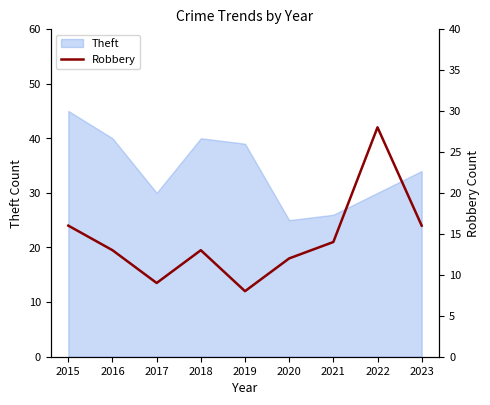

What is the sum of all values?

129